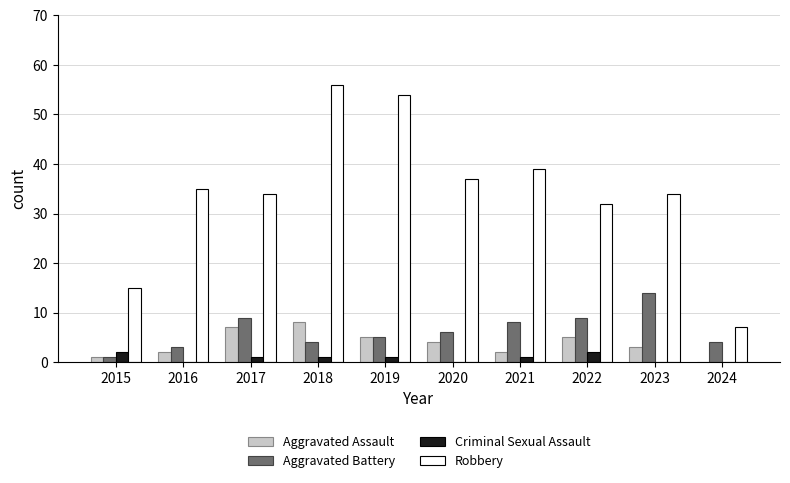

What is the spread (max minus min) of values at 2022?

30